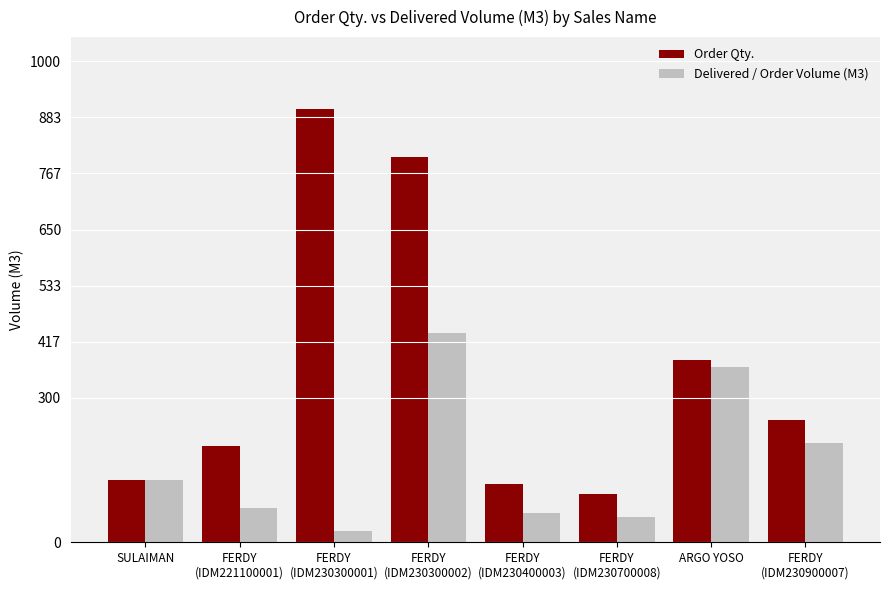

What is the label of the 7th bar from the right?

FERDY
(IDM221100001)